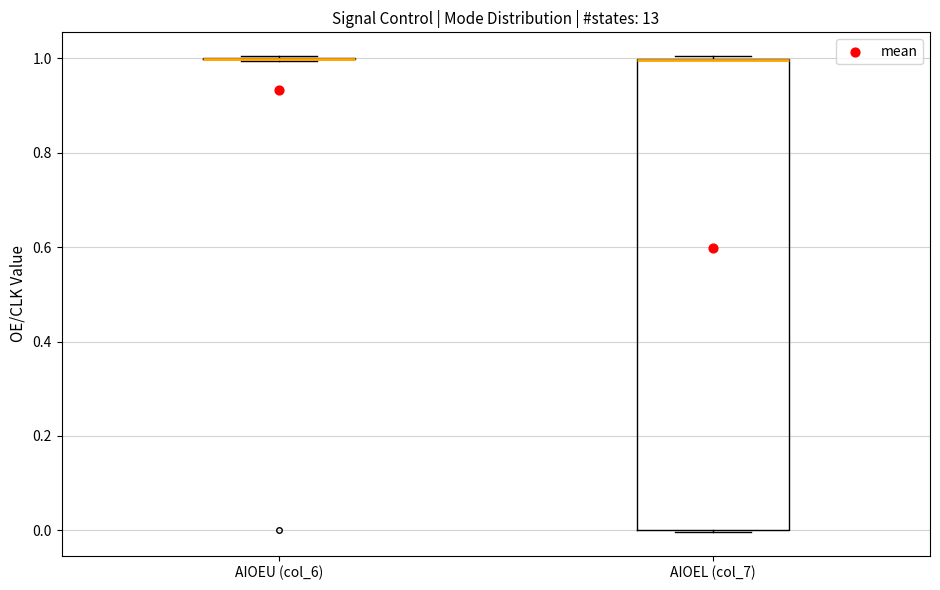

Reading left to right, read every box against the y-axis: the position of its median line, the range the box covers, and the ends of its whiskers. The values are not printed on the chart, so give them approximately, as read against the axis.

AIOEU (col_6): box collapsed to a line at 1, whiskers 1 to 1
AIOEL (col_7): median 1 (drawn on the box's upper edge), box 0 to 1, whiskers 0 to 1